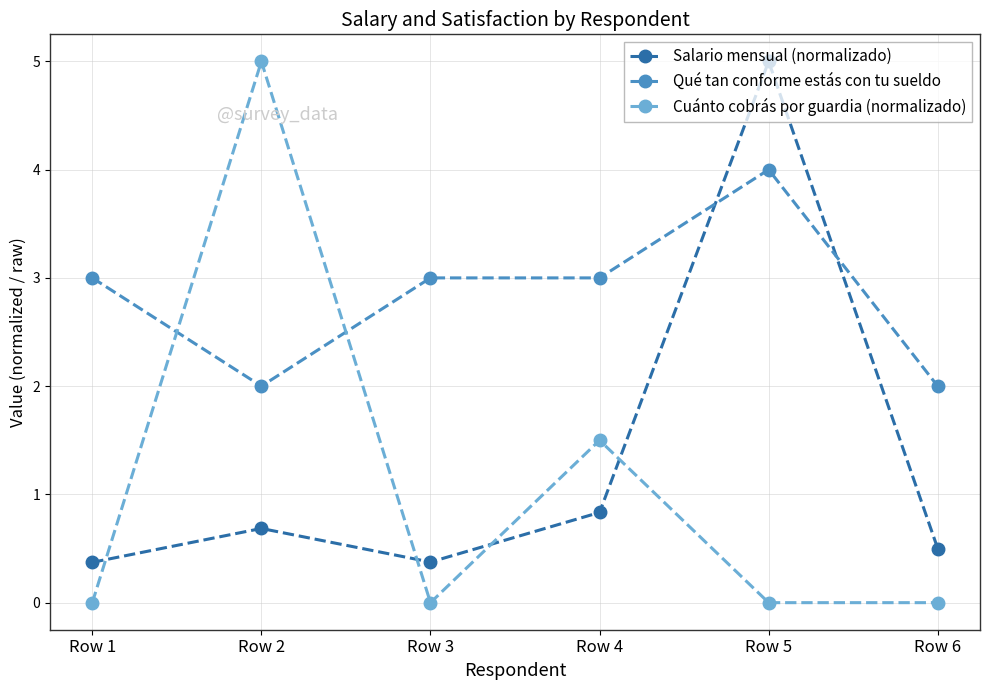

How many distinct data groups are displayed?

3